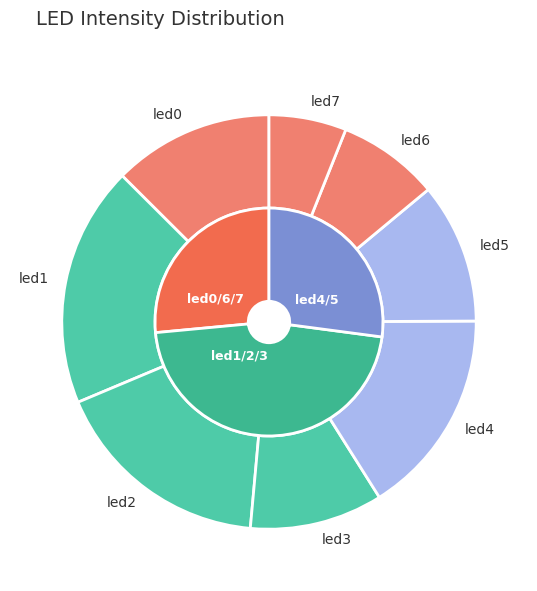

Does any single category account for the majority?

No